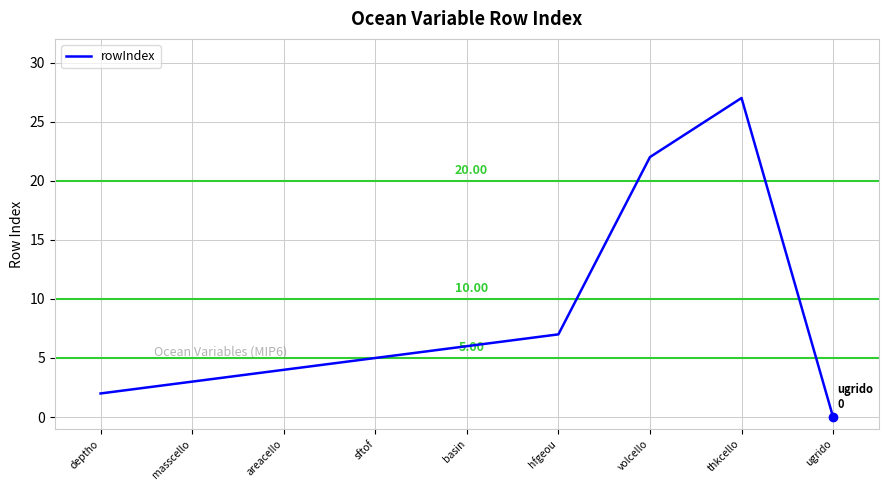

At which category does the chart reach its minimum across all series?

ugrido